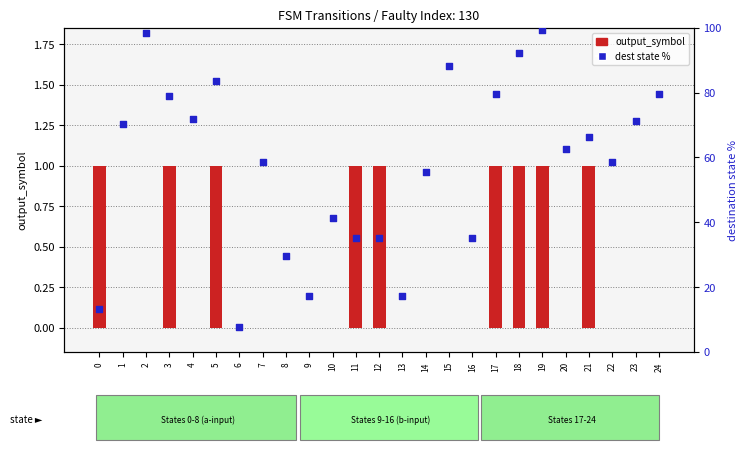

Which series has the largest Y range (max minus min)?

dest state %